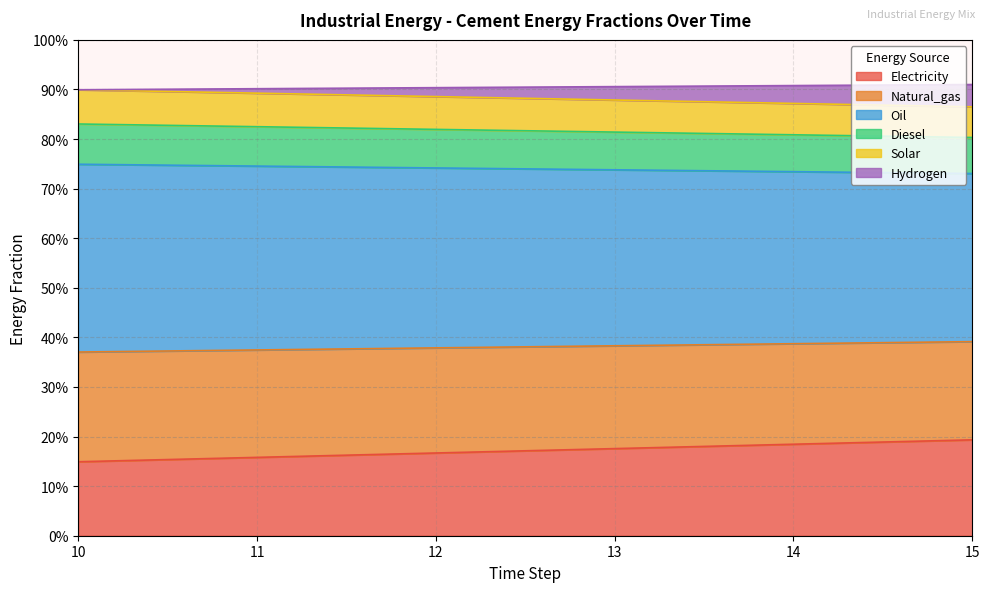

True or false: frac_inen_energy_cement_solar and frac_inen_energy_cement_natural_gas cross at least once.

False